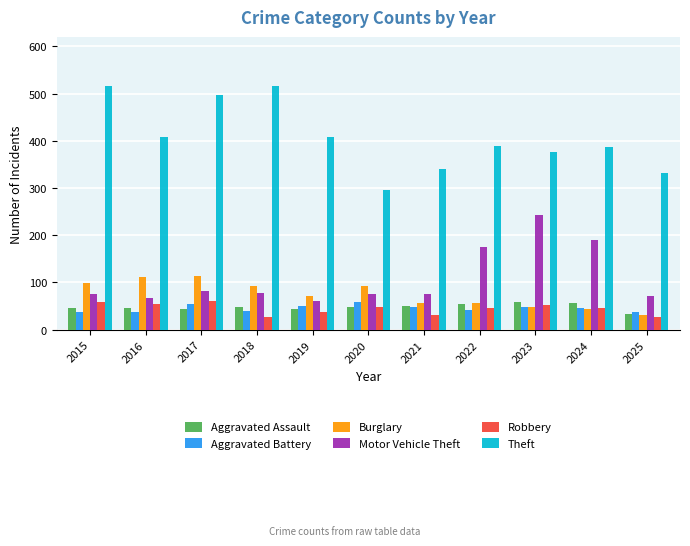

What is the minimum value for Aggravated Battery?

37